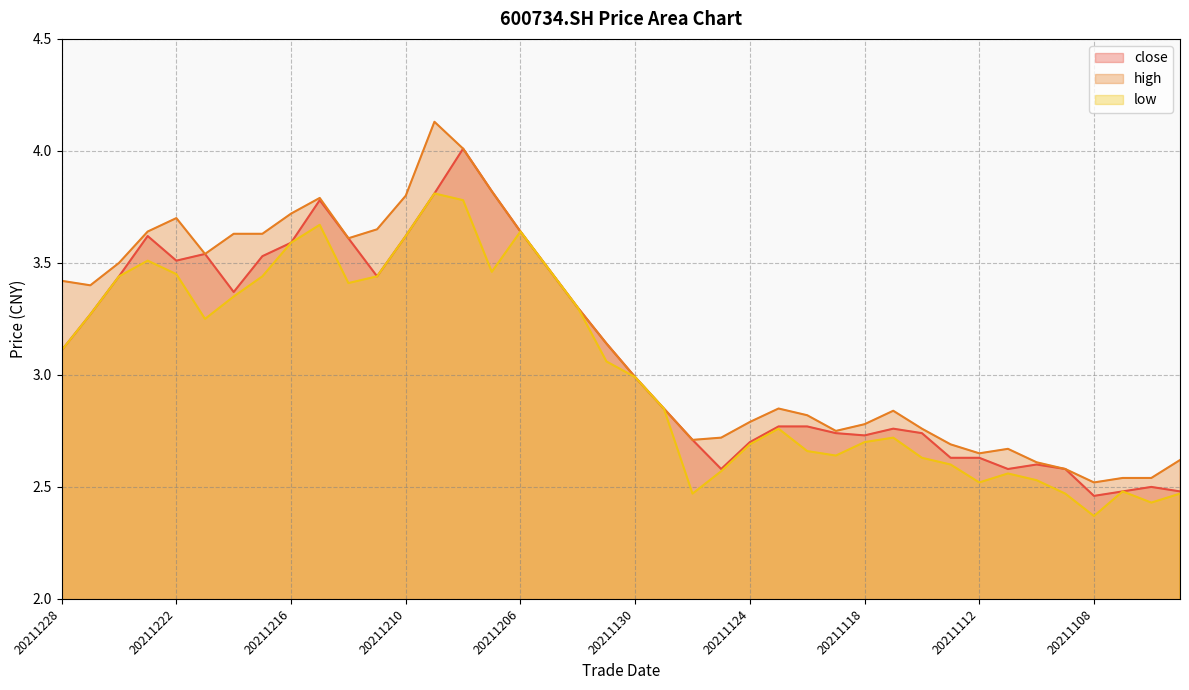

What is the value of the low point at the 5th from the left?

3.5